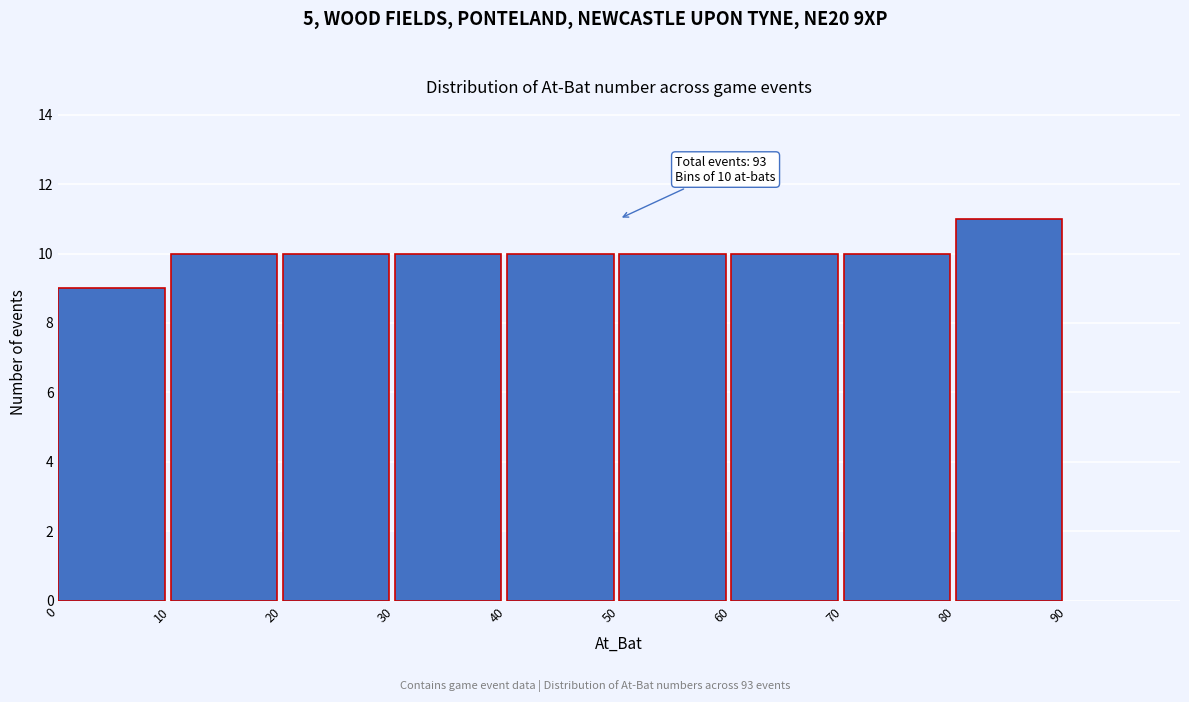

Which range on the x-axis has the tallest bar?

80 to 90